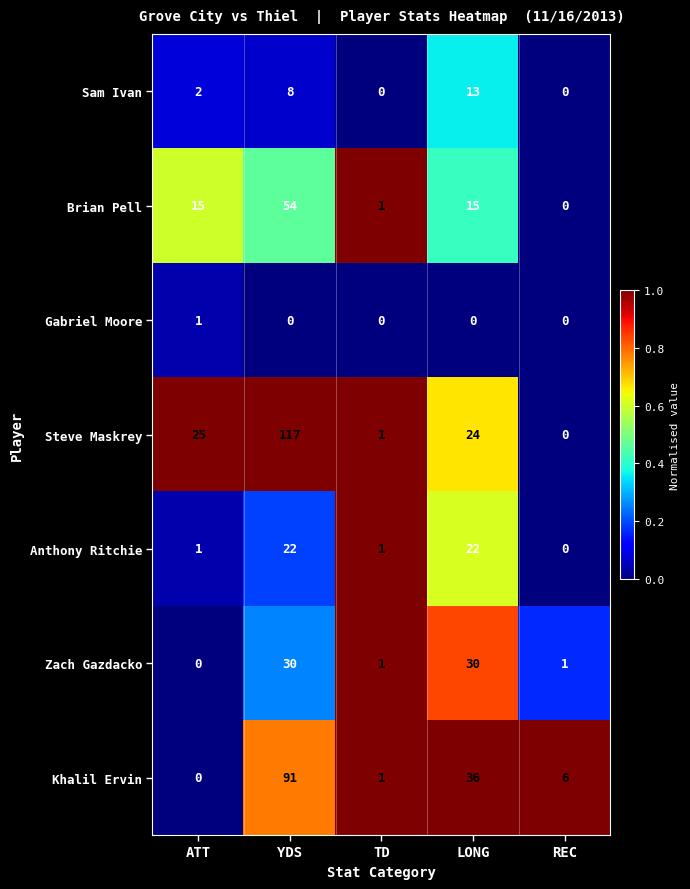

At which category is the sum across all series the highest?

YDS